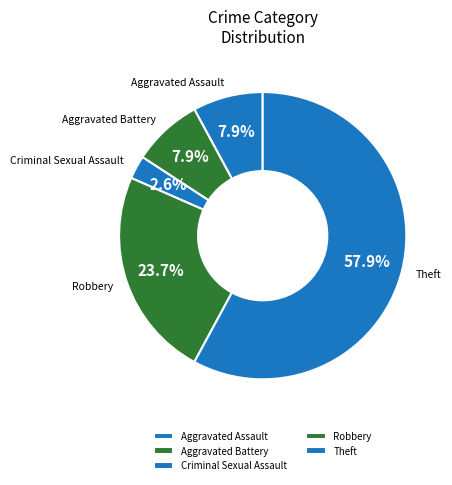

Is Aggravated Assault the majority of the pie?

No